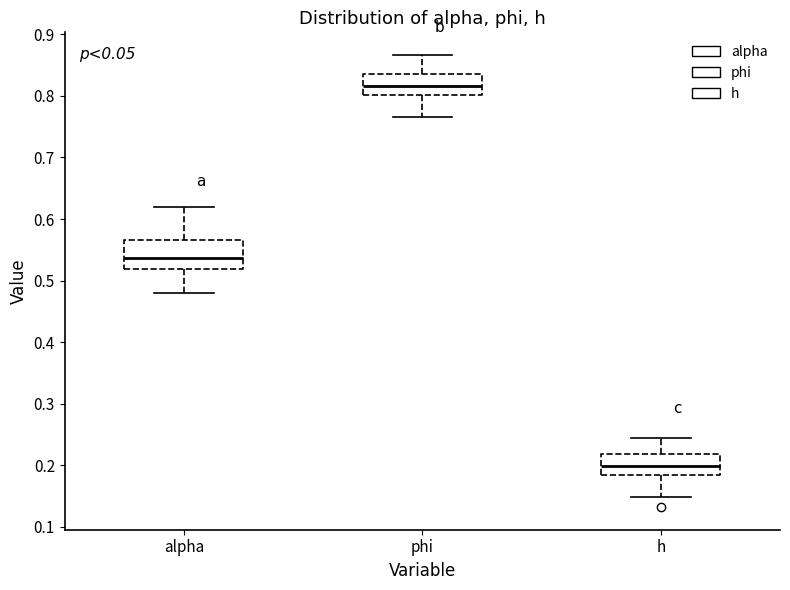

Which box is the tallest, from its lower edge to its upper edge?

alpha